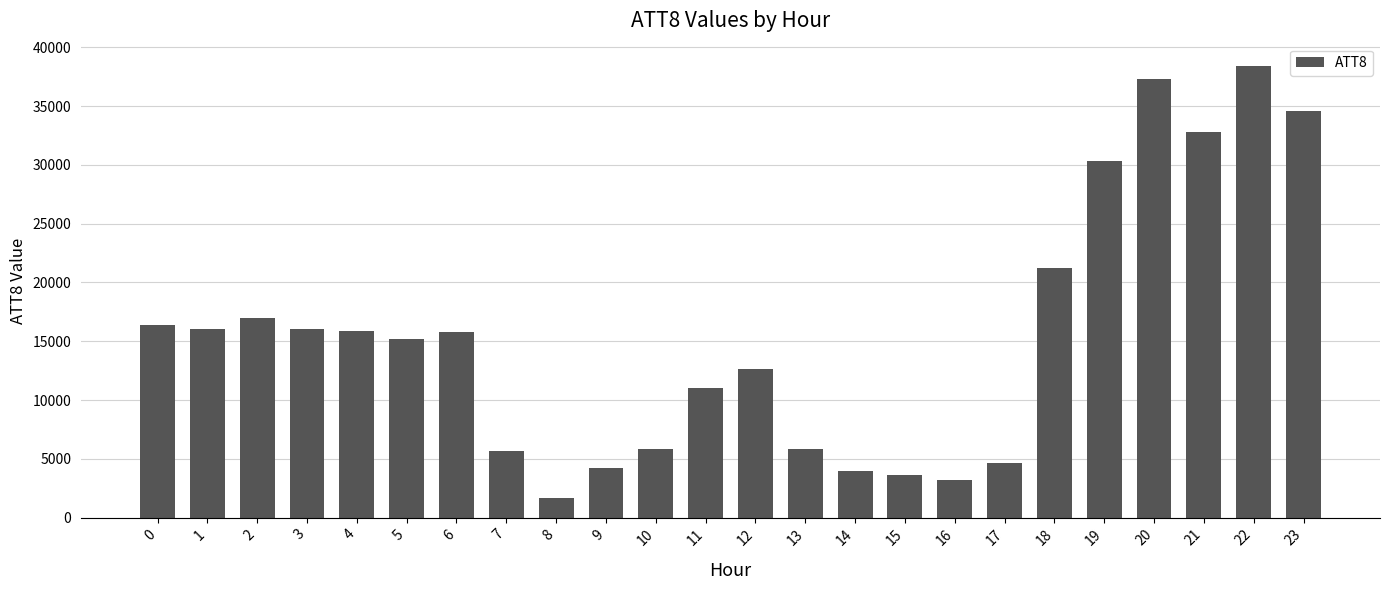

What is the difference between the second highest and second lowest values?

34100